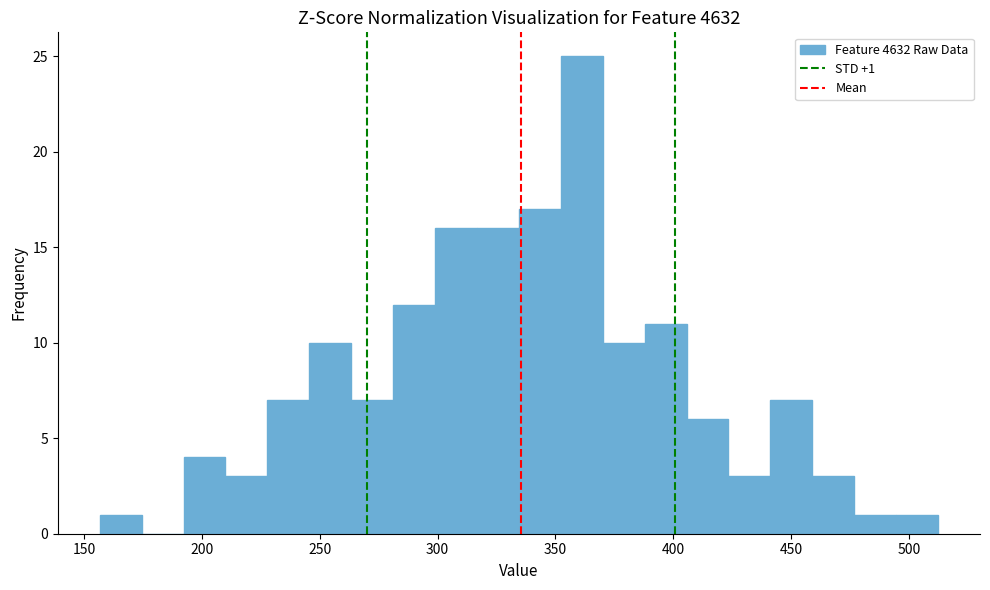

Read against the x-axis, roughly where is the centre of the tallest bar?

360